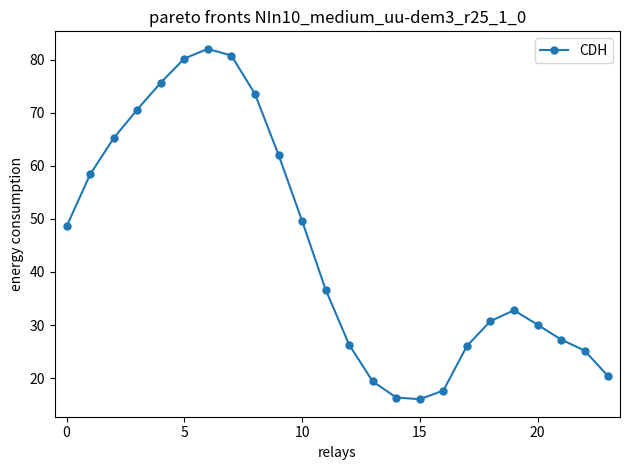

What is the average value?

44.6